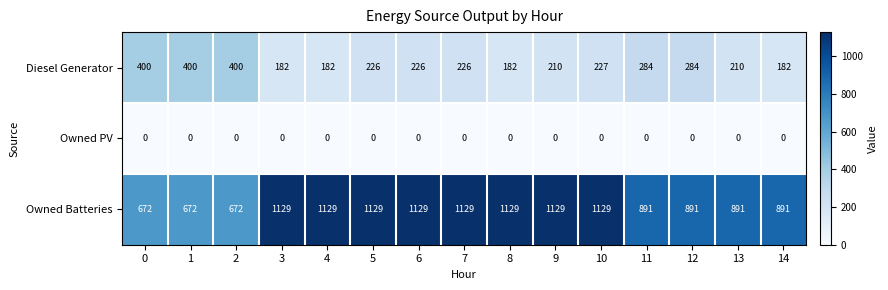

The Owned Batteries series shows 1129 at 6. True or false?

True